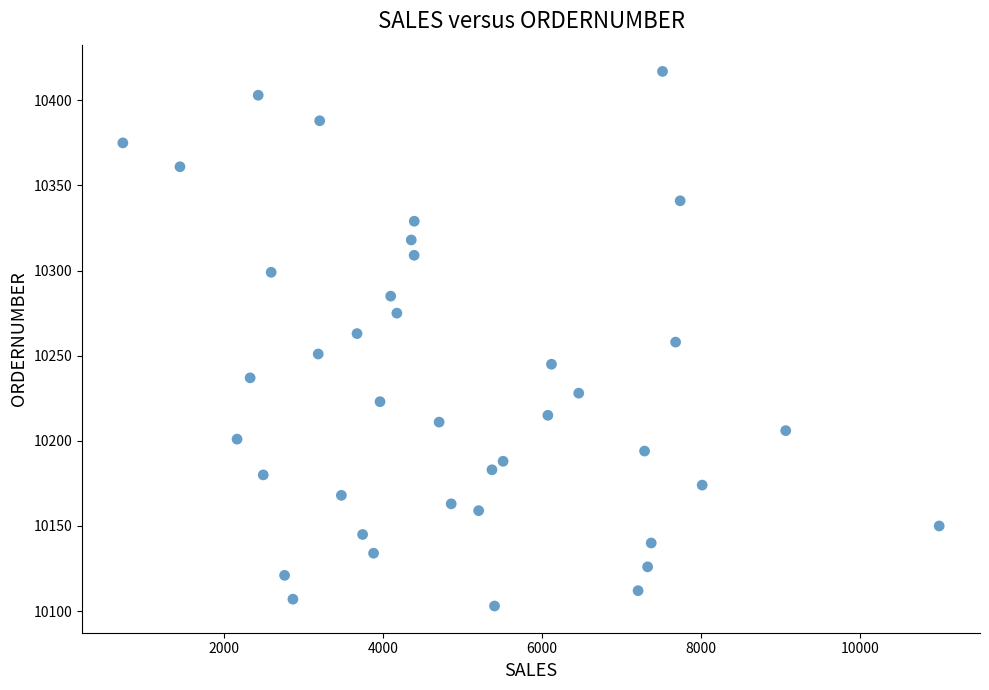

What is the range of Y values (max minus min)?

314